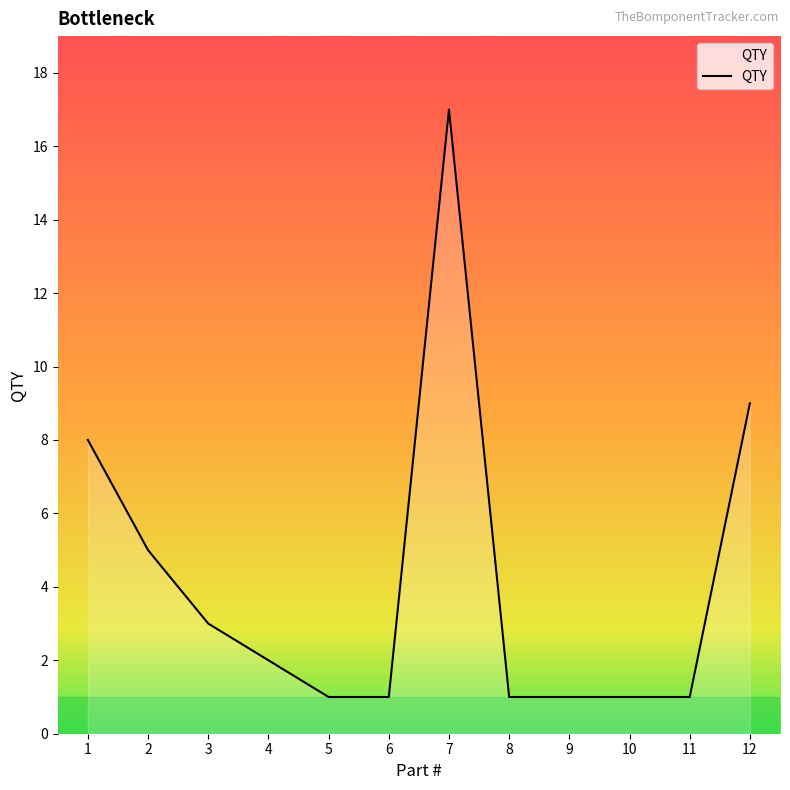

The chart shows a value of 1 at 11. True or false?

False